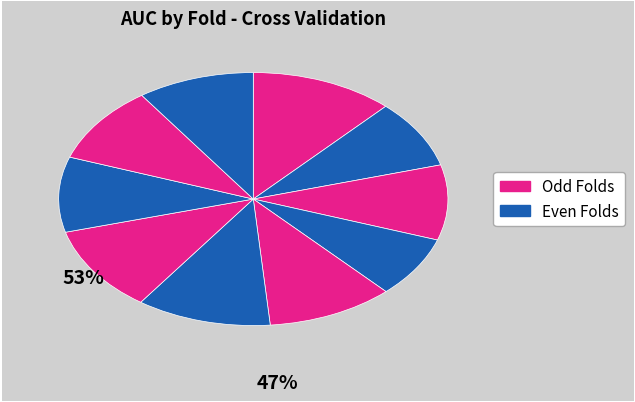

How many segments does this pie chart have?

10